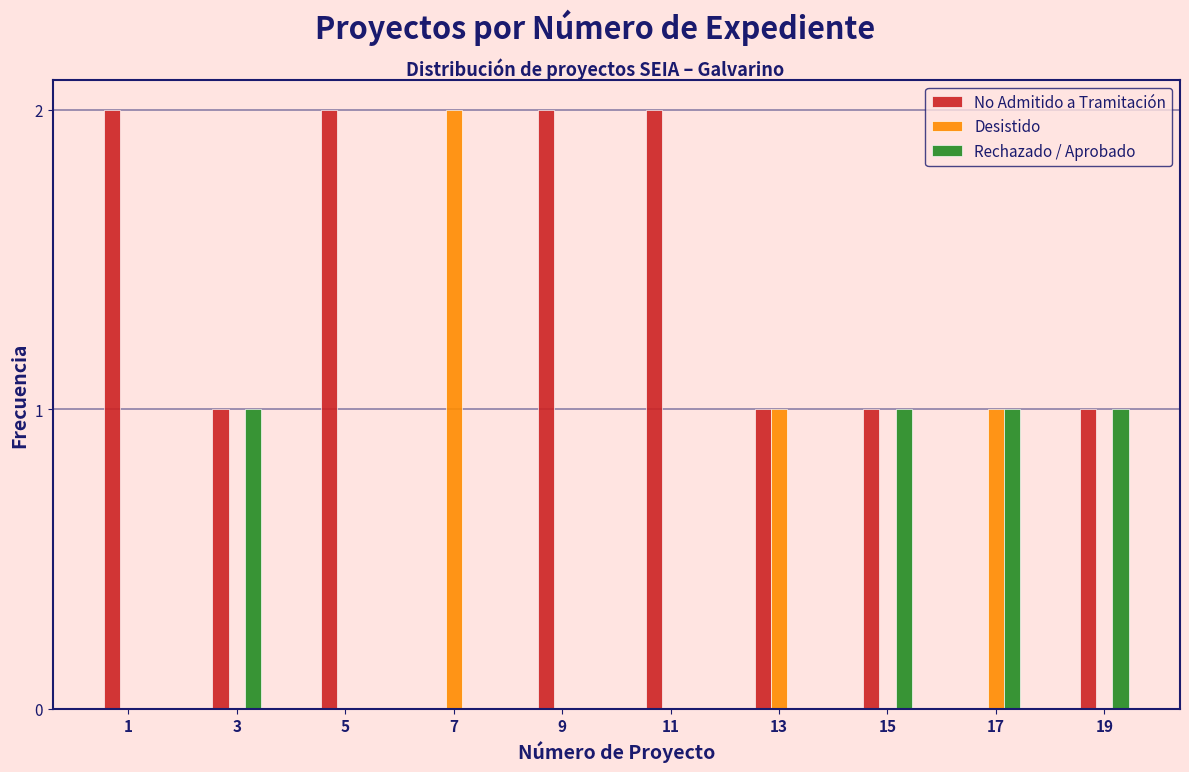

Reading left to right, transcribe all the data shown in this chart.

No Admitido a Tramitación: 1=2	3=1	5=2	7=0	9=2	11=2	13=1	15=1	17=0	19=1
Desistido: 1=0	3=0	5=0	7=2	9=0	11=0	13=1	15=0	17=1	19=0
Rechazado / Aprobado: 1=0	3=1	5=0	7=0	9=0	11=0	13=0	15=1	17=1	19=1